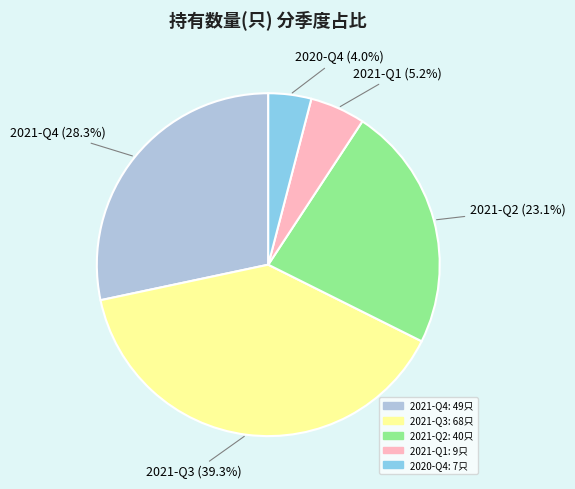

How many segments does this pie chart have?

5